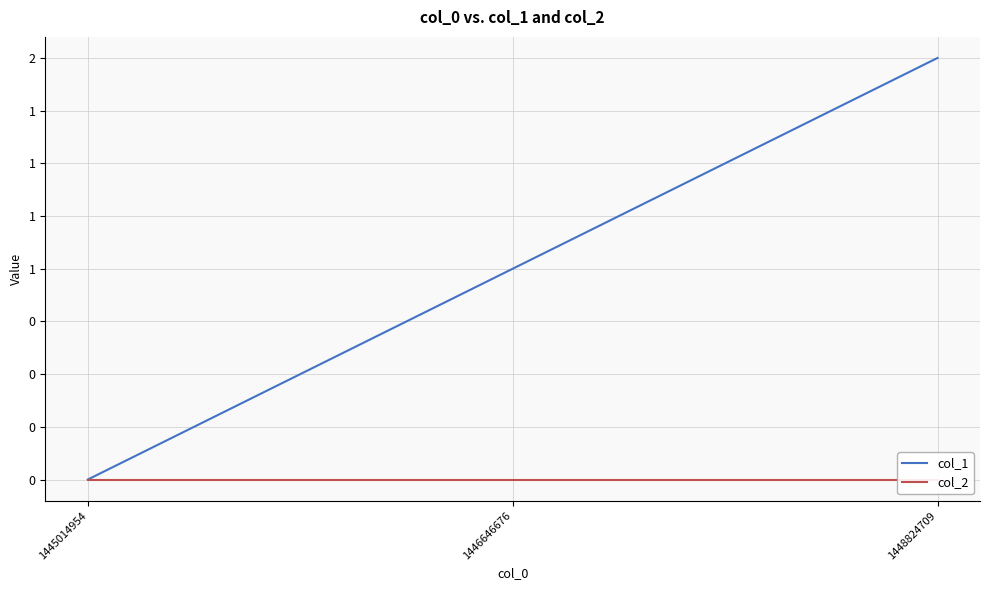

Which series has the largest range (max minus min)?

col_1